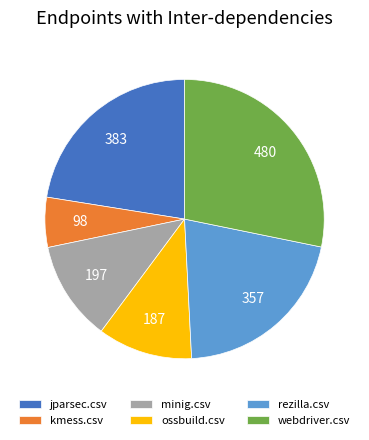

Count the number of slices in the pie.

6